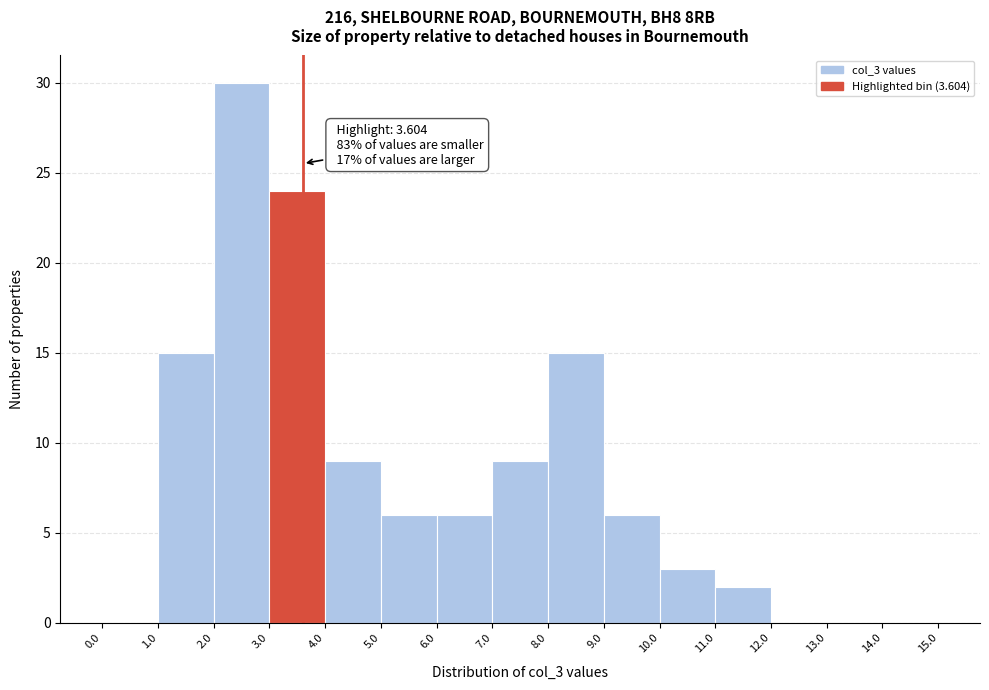

Which range on the x-axis has the tallest bar?

2.0 to 3.0